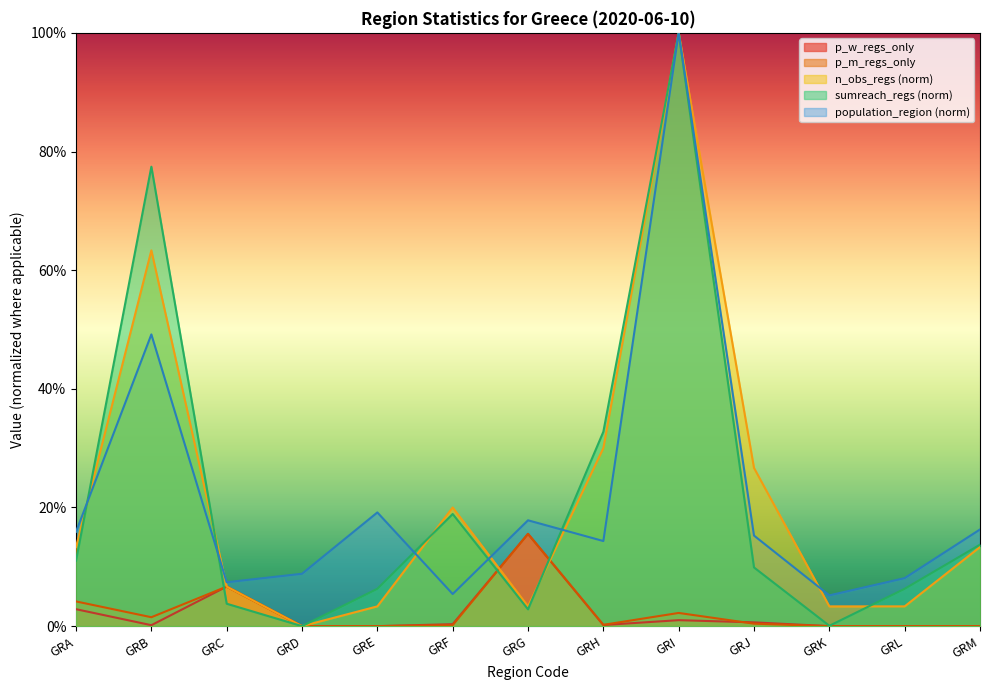

How many lines are shown in the chart?

5